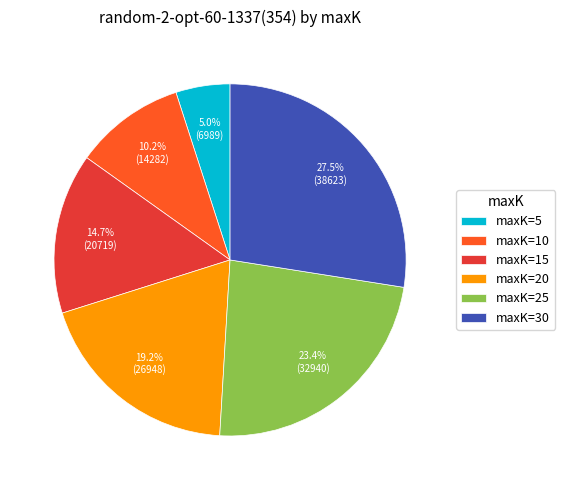

Count the number of slices in the pie.

6